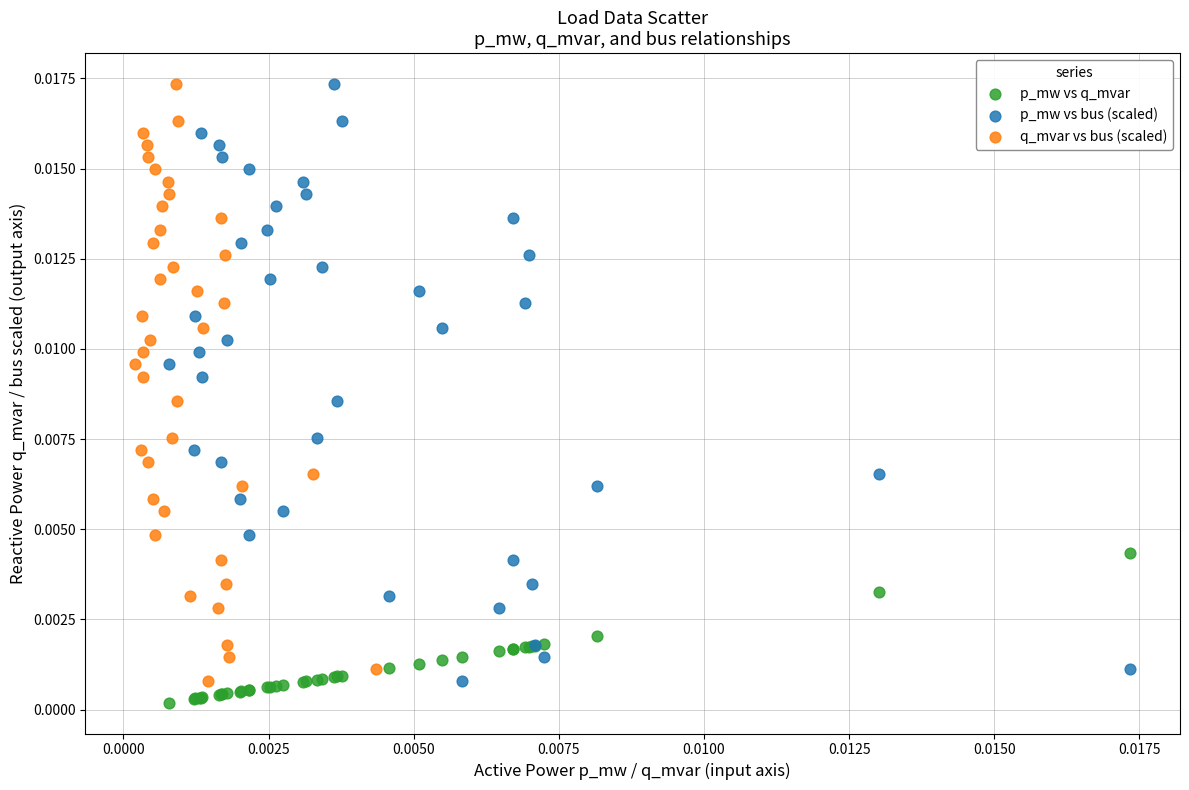

What are all the series names shown in the legend?

p_mw vs q_mvar, p_mw vs bus (scaled), q_mvar vs bus (scaled)